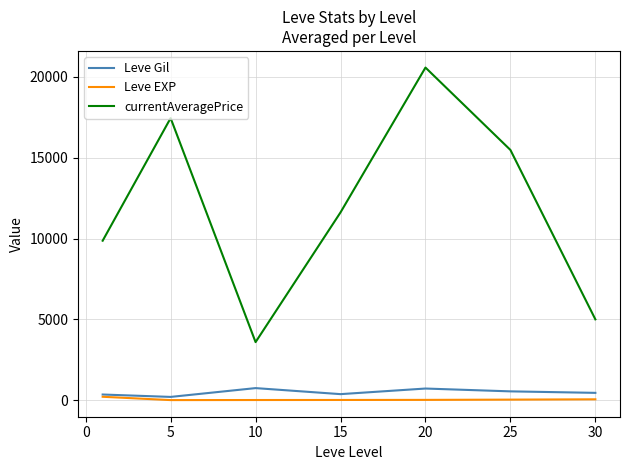

In currentAveragePrice, how many points are lower than both neighbors (excluding endpoints)?

1